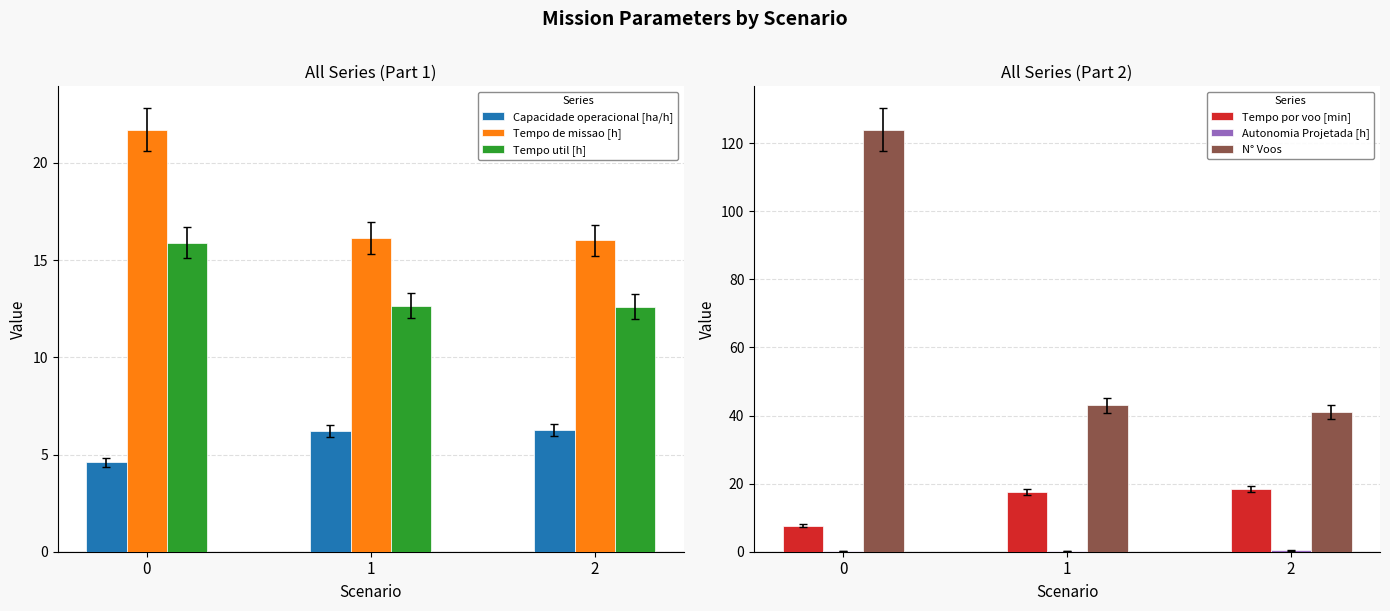

Which series changed the most between 0 and 2?

N° Voos